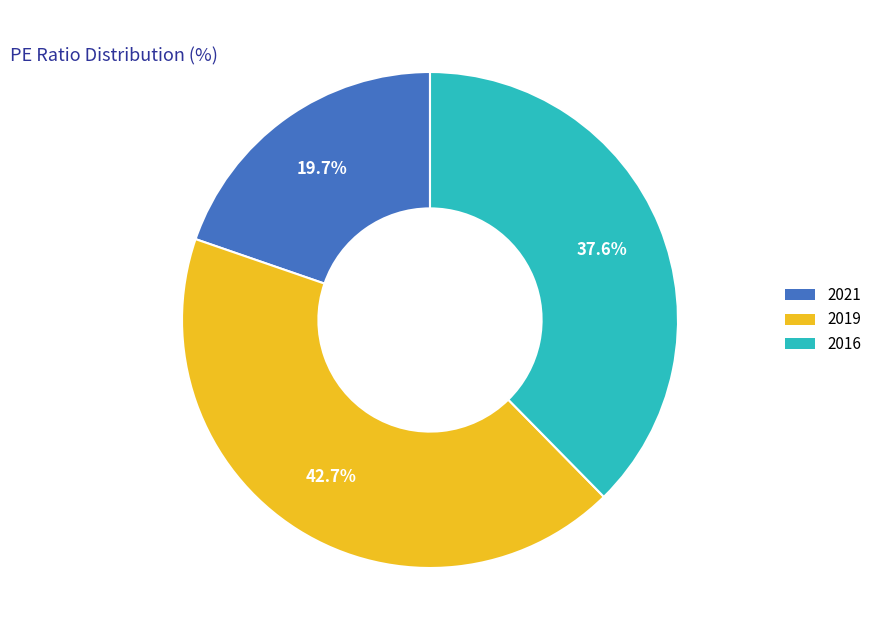

The 2019 slice represents 43% of the pie. True or false?

True